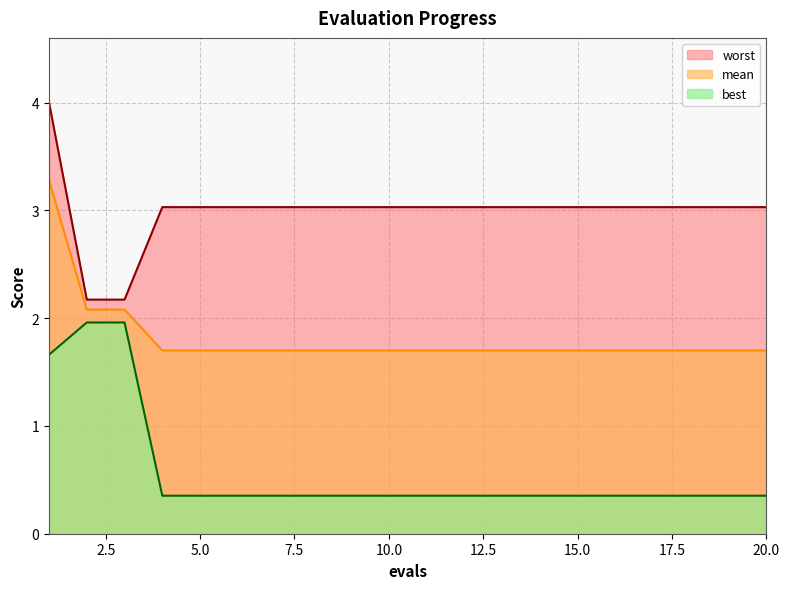

What is the spread (max minus min) of values at 19?

2.7